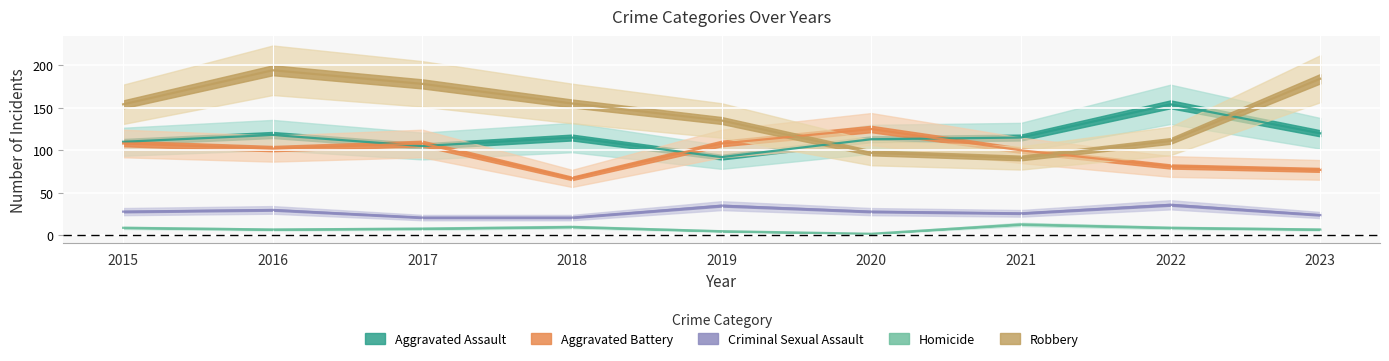

Rank the categories by Robbery value from lowest to highest.

2021, 2020, 2022, 2019, 2015, 2018, 2017, 2023, 2016